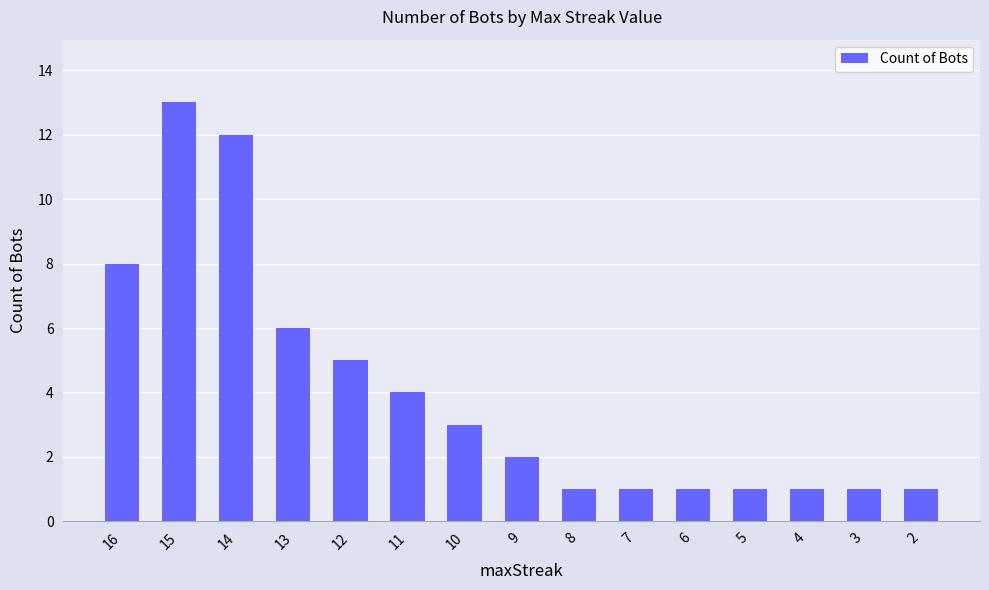

How many data points does each series have?

15